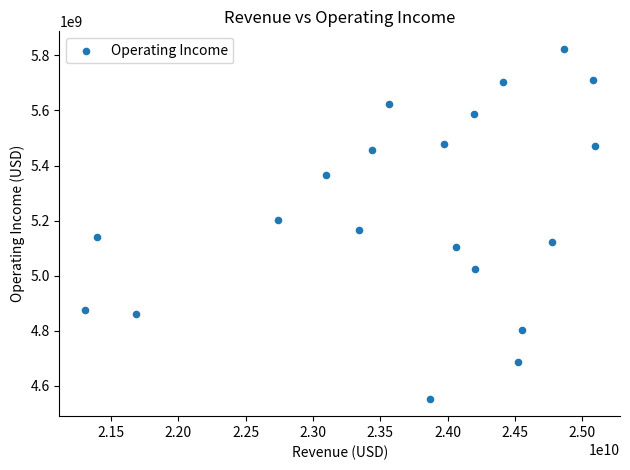

What is the range of Y values (max minus min)?

1271000000